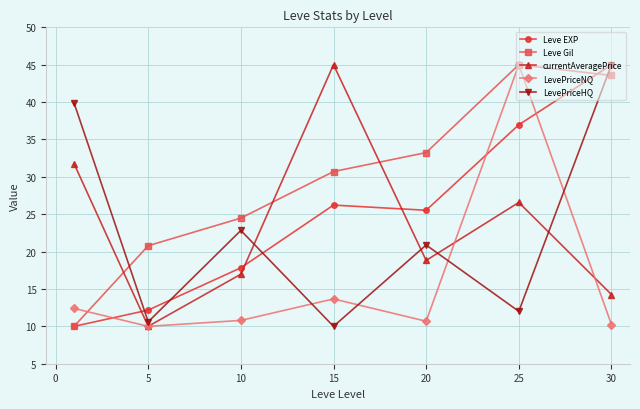

What is the minimum value for LevePriceHQ?

10.0